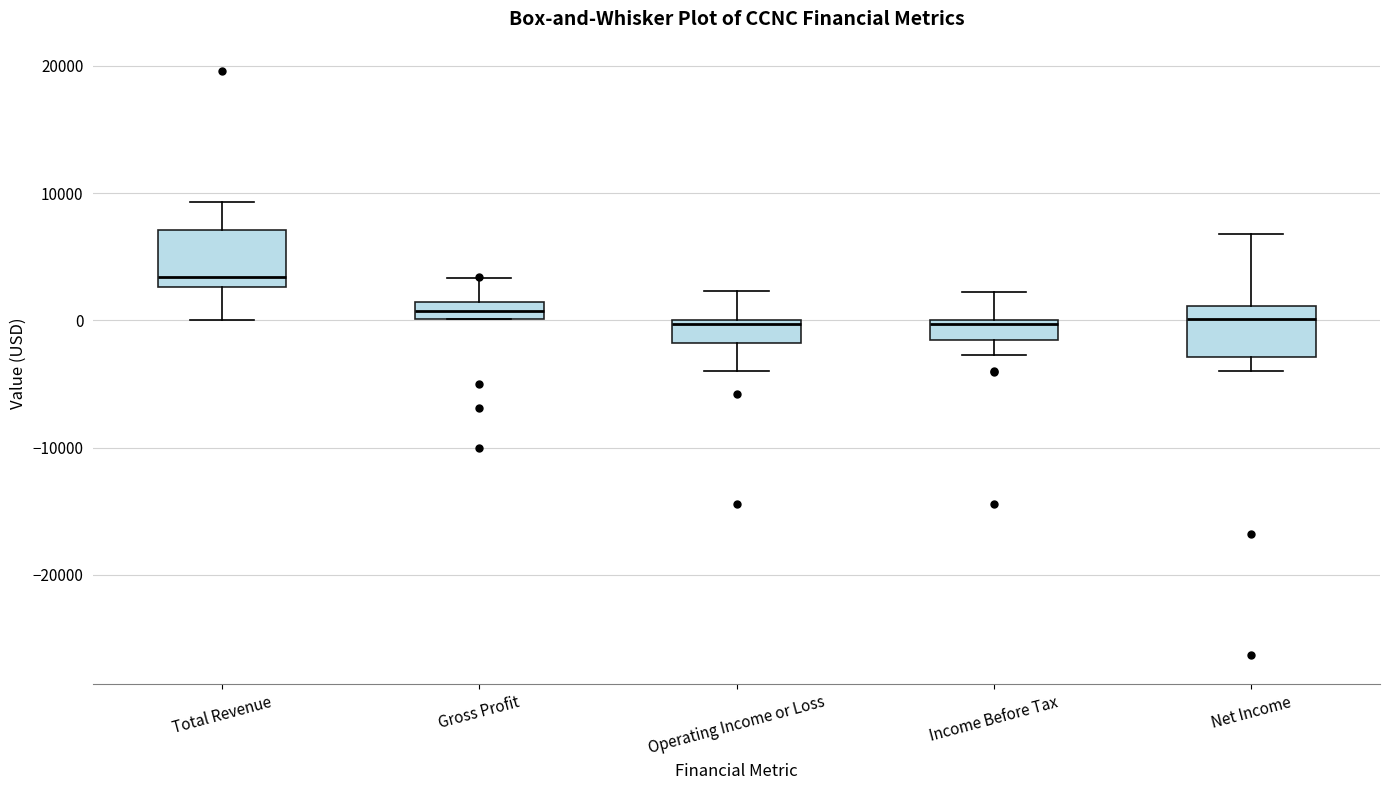

Which box has the highest median line?

Total Revenue